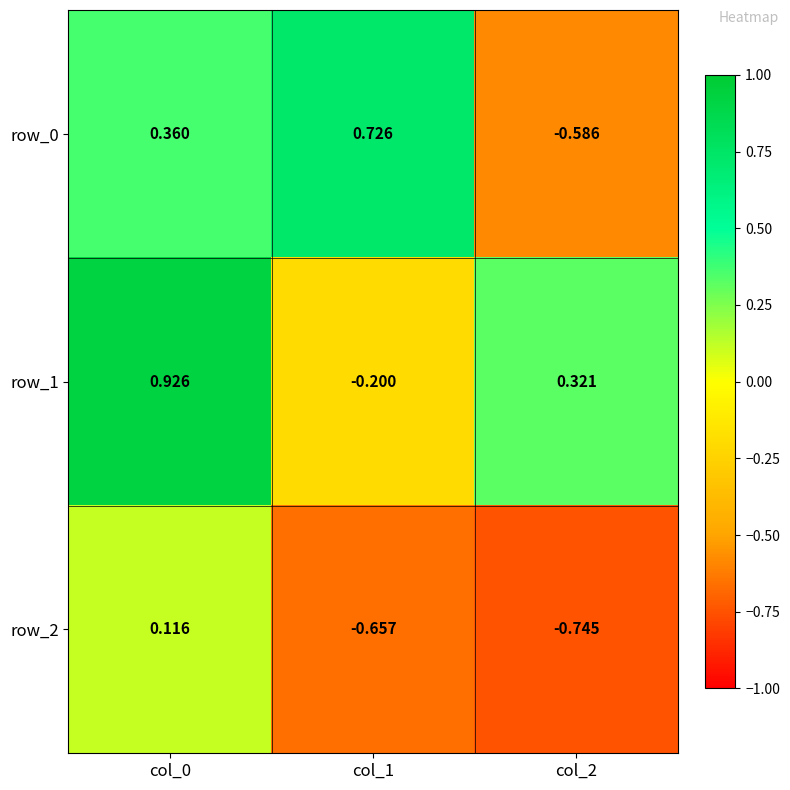

Is the value of row_2 at col_1 greater than the value of row_0 at col_0?

No